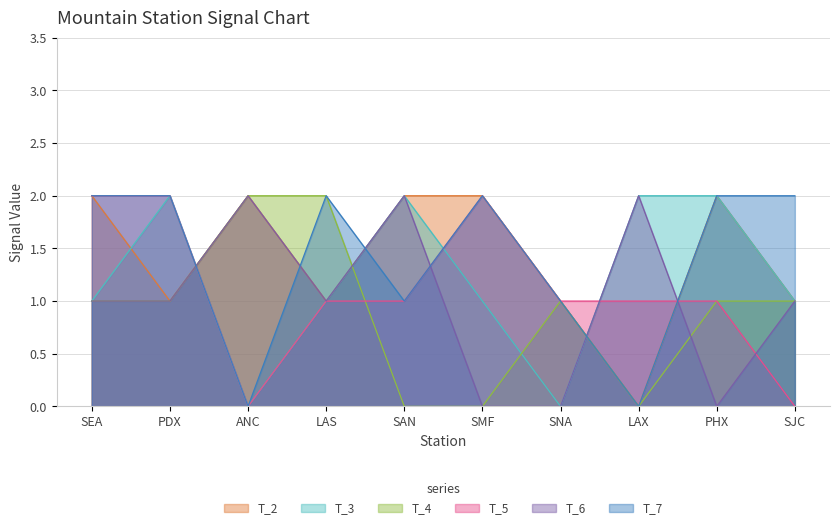

What value does the T_4 series have at ANC?

2